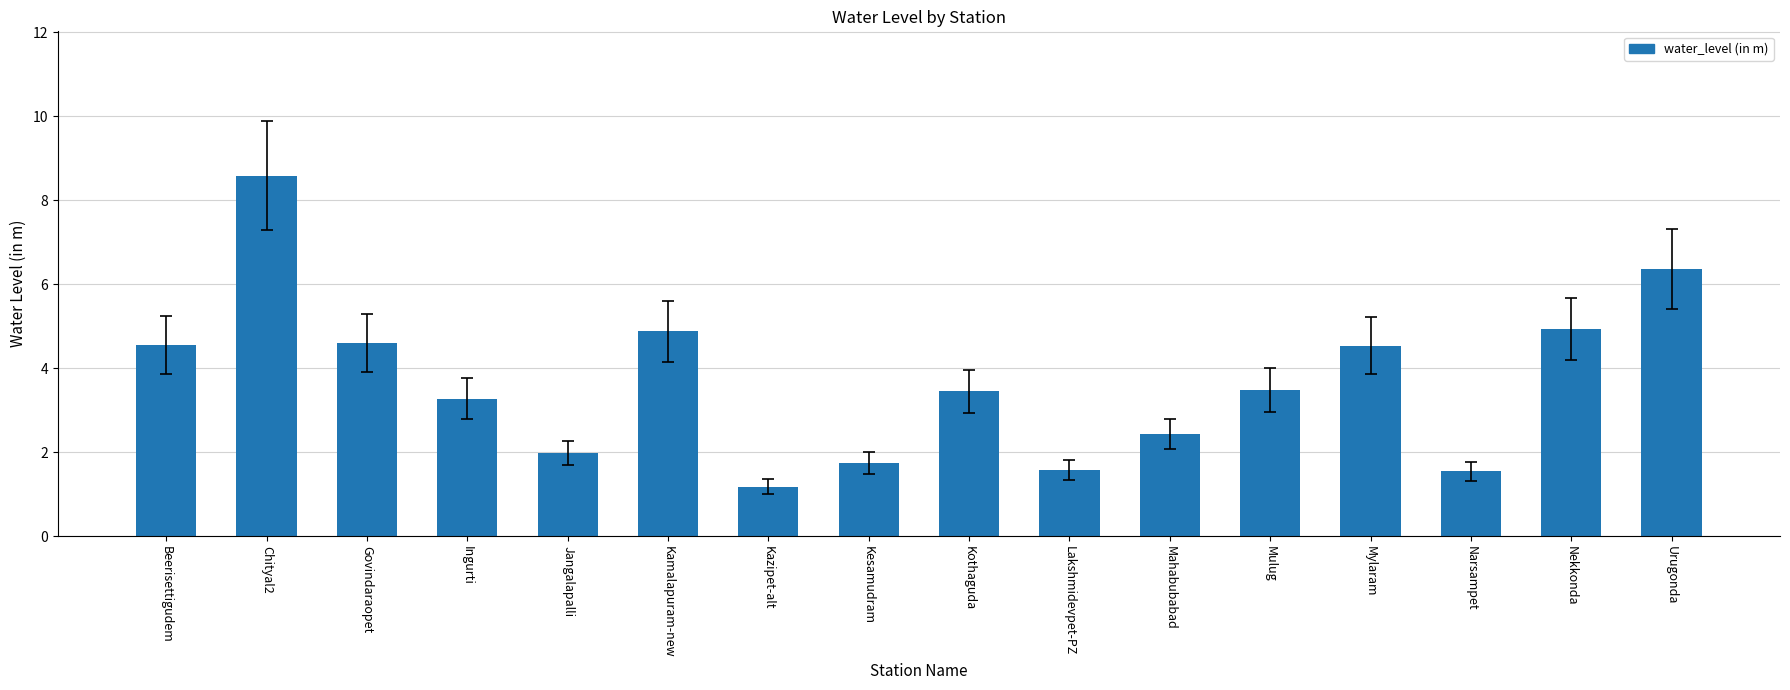

Does the chart contain any negative values?

No